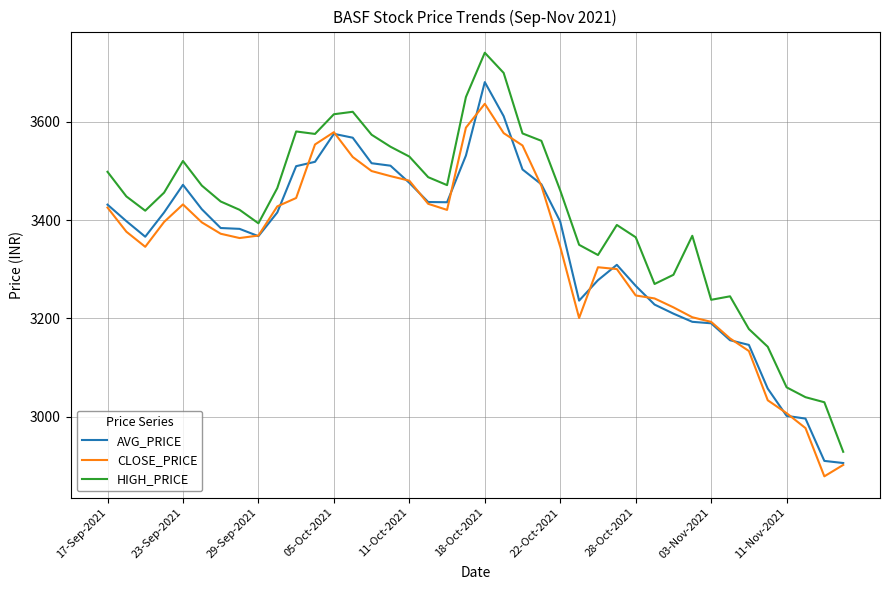

True or false: CLOSE_PRICE has more than 2 interior local peaks.

True